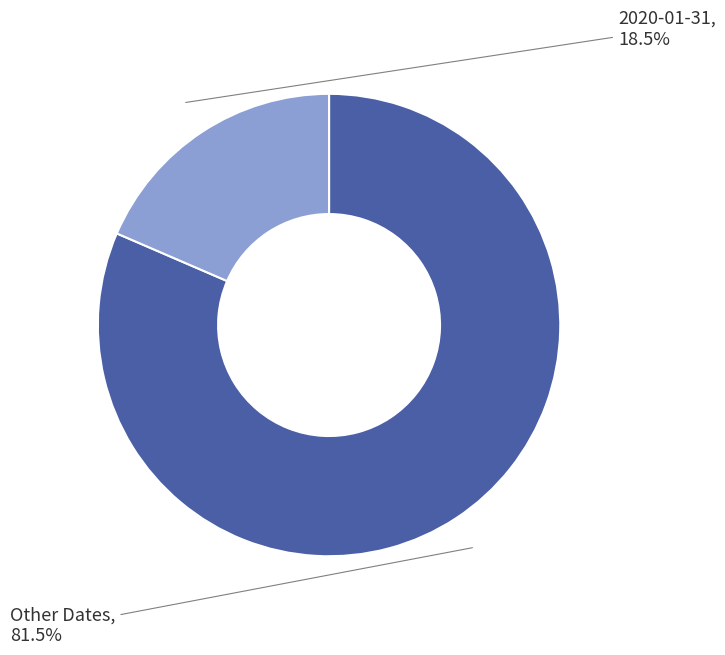

Is there any slice that represents more than half of the pie?

Yes